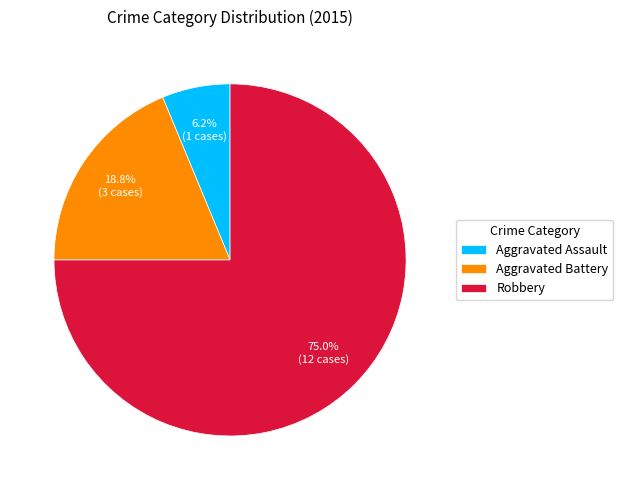

What percentage is NOT represented by Robbery?

25.0%